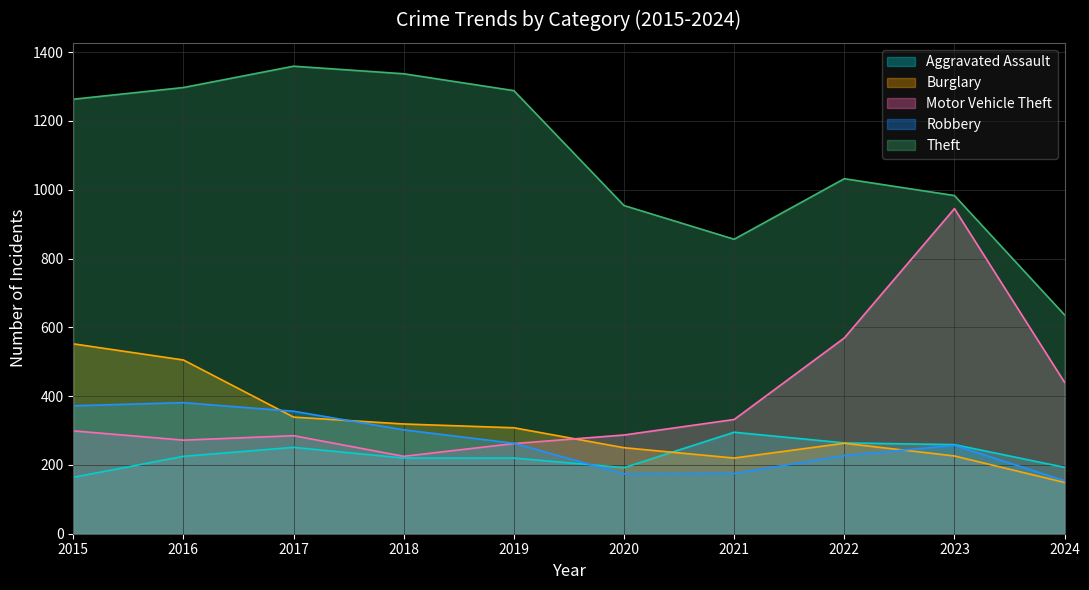

Which series has the widest spread of values?

Theft